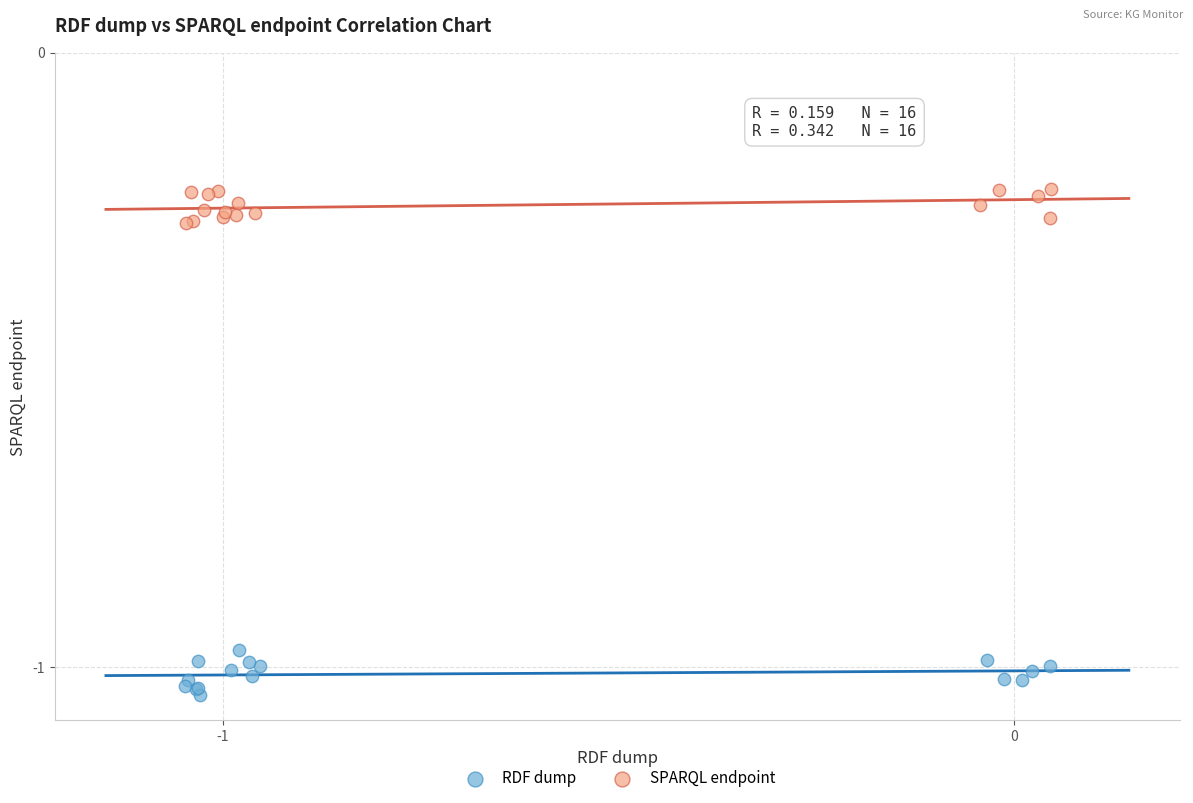

Which series reaches the maximum Y coordinate?

SPARQL endpoint